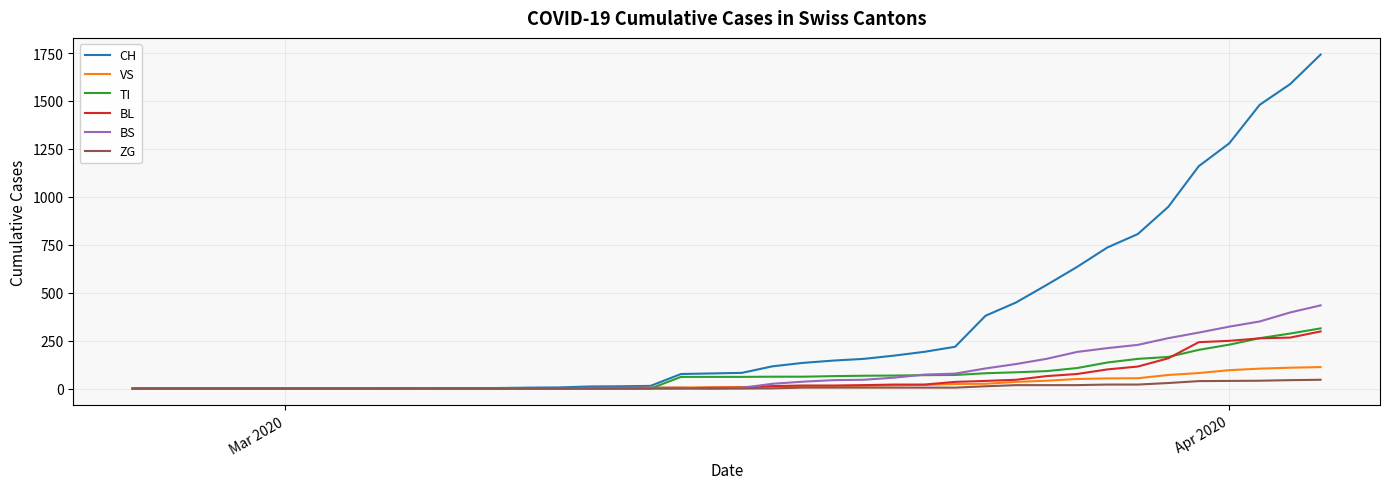

Which series has the largest total across all categories?

CH